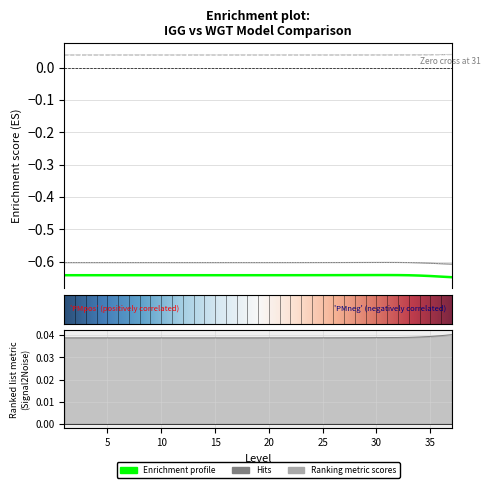

Does the chart display data point markers on the line(s)?

No